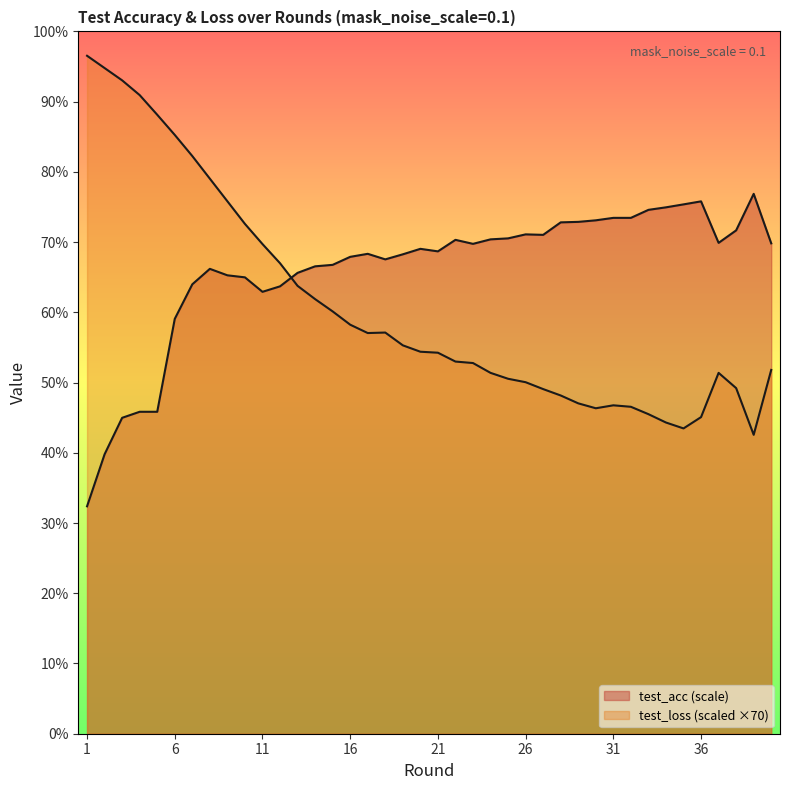

Which series has the largest range (max minus min)?

test_loss (scaled)